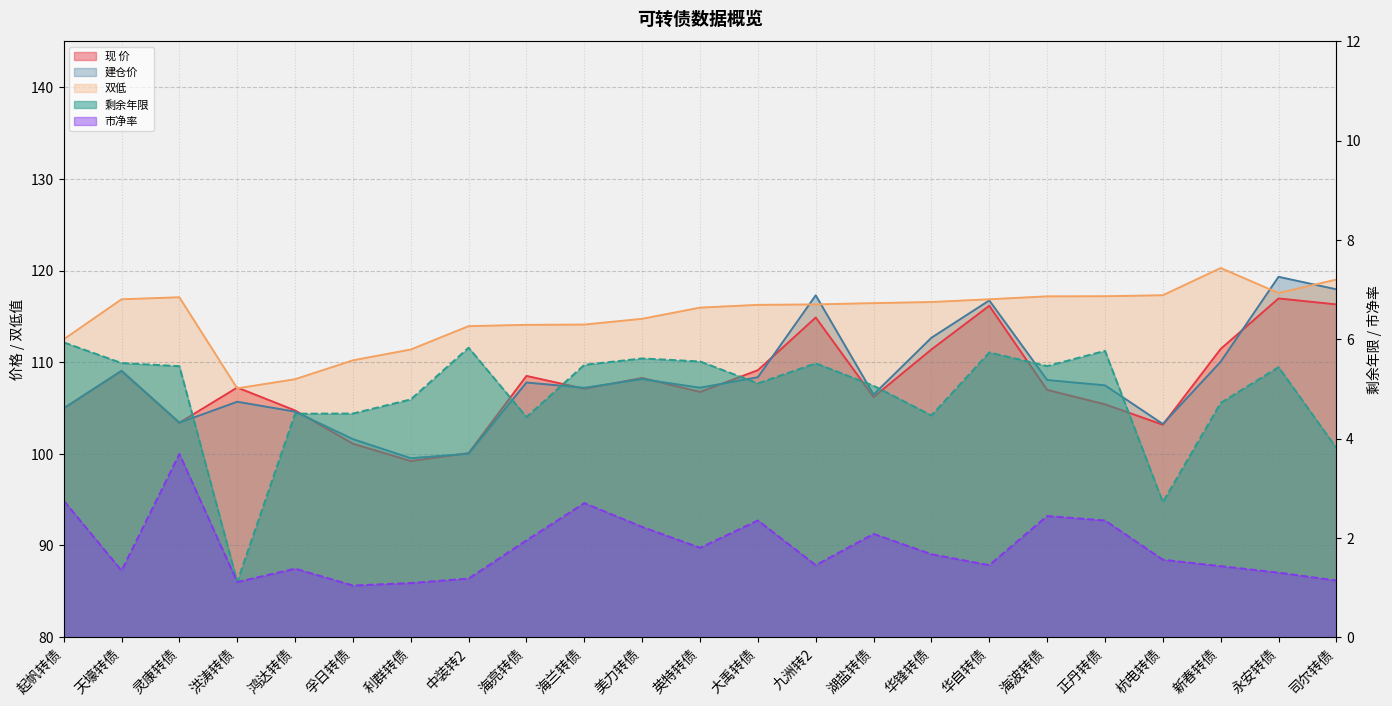

In 剩余年限, how many points are higher than both neighbors (excluding endpoints)?

6